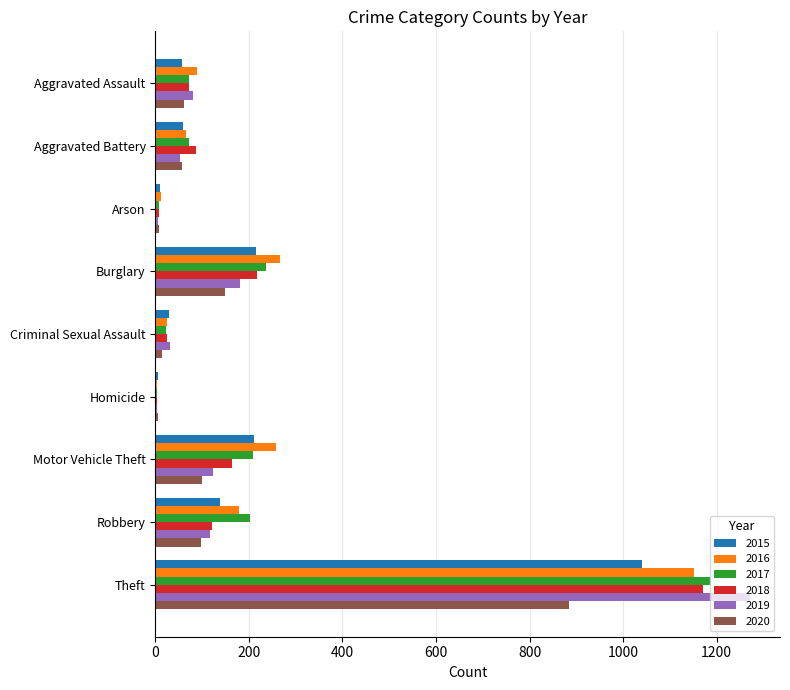

True or false: 2020 has a value of 148 at Burglary.

True